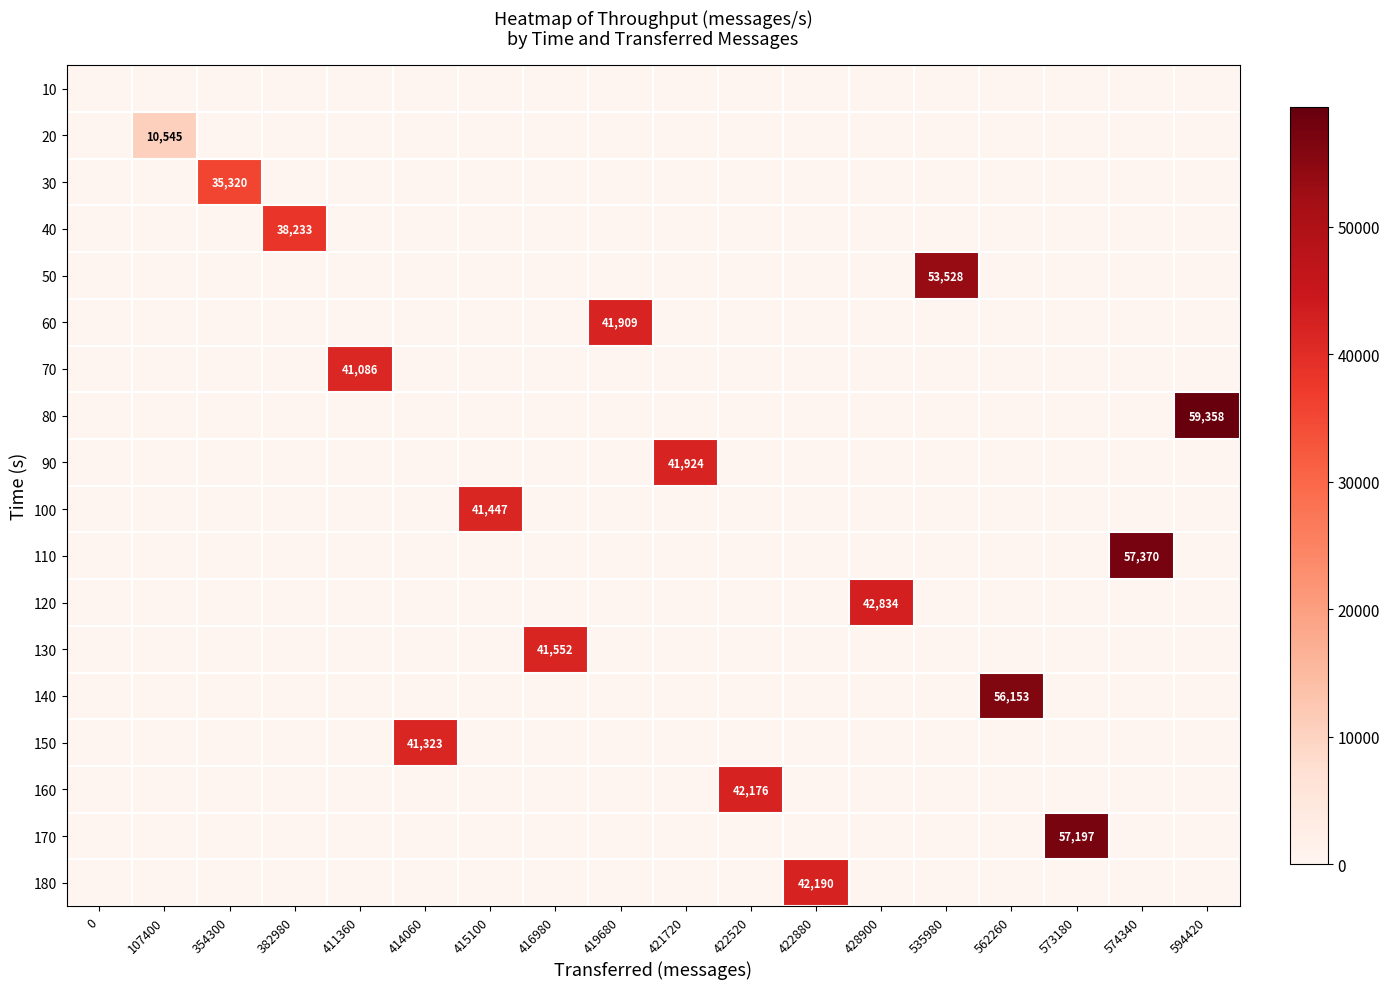

Rank the series by their maximum value, from lowest to highest.

10, 20, 30, 40, 70, 150, 100, 130, 60, 90, 160, 180, 120, 50, 140, 170, 110, 80